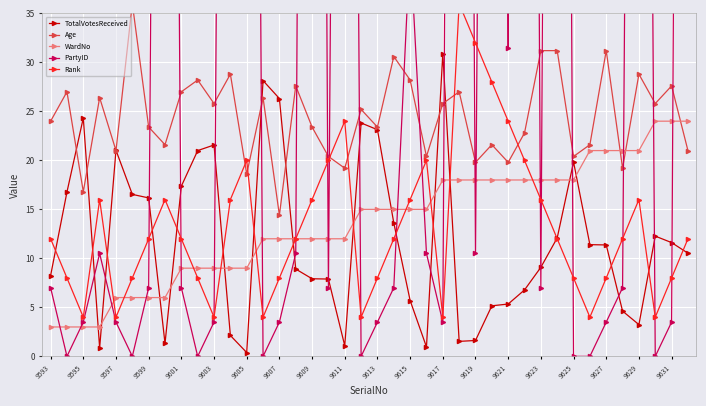

Reading right to left, transcribe all the data shown in this chart.

TotalVotesReceived: 10.5	11.6	12.3	3.2	4.6	11.4	11.4	19.8	12.1	9.1	6.8	5.3	5.2	1.6	1.5	30.9	1.0	5.7	13.6	23.1	23.8	1.1	7.9	7.9	8.9	26.3	28.1	0.4	2.1	21.6	21.0	17.4	1.3	16.2	16.5	21.0	0.9	24.3	16.8	8.2
Age: 21.0	27.6	25.8	28.8	19.2	31.2	21.6	20.4	31.2	31.2	22.8	19.8	21.6	19.8	27.0	25.8	20.4	28.2	30.6	23.4	25.2	19.2	20.4	23.4	27.6	14.4	26.4	18.6	28.8	25.8	28.2	27.0	21.6	23.4	36.0	21.0	26.4	16.8	27.0	24.0
WardNo: 24.0	24.0	24.0	21.0	21.0	21.0	21.0	18.0	18.0	18.0	18.0	18.0	18.0	18.0	18.0	18.0	15.0	15.0	15.0	15.0	15.0	12.0	12.0	12.0	12.0	12.0	12.0	9.0	9.0	9.0	9.0	9.0	6.0	6.0	6.0	6.0	3.0	3.0	3.0	3.0
PartyID: 294.0	3.5	0.0	234.5	7.0	3.5	0.0	0.0	294.0	7.0	294.0	31.5	234.5	10.5	294.0	3.5	10.5	42.0	7.0	3.5	0.0	234.5	7.0	294.0	10.5	3.5	0.0	245.0	234.5	3.5	0.0	7.0	234.5	7.0	0.0	3.5	10.5	3.5	0.0	7.0
Rank: 12.0	8.0	4.0	16.0	12.0	8.0	4.0	8.0	12.0	16.0	20.0	24.0	28.0	32.0	36.0	4.0	20.0	16.0	12.0	8.0	4.0	24.0	20.0	16.0	12.0	8.0	4.0	20.0	16.0	4.0	8.0	12.0	16.0	12.0	8.0	4.0	16.0	4.0	8.0	12.0